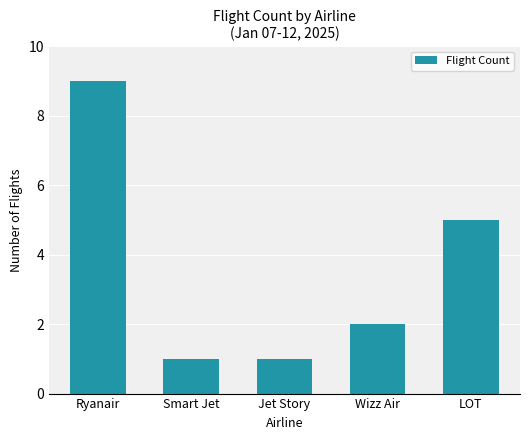

Count the number of data series in this chart.

1